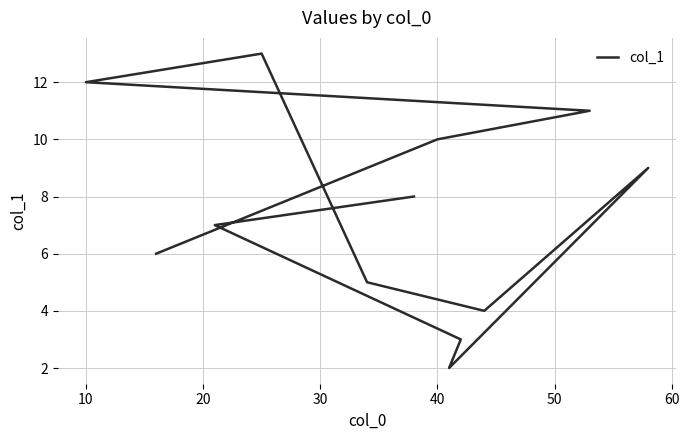

How many lines are shown in the chart?

1